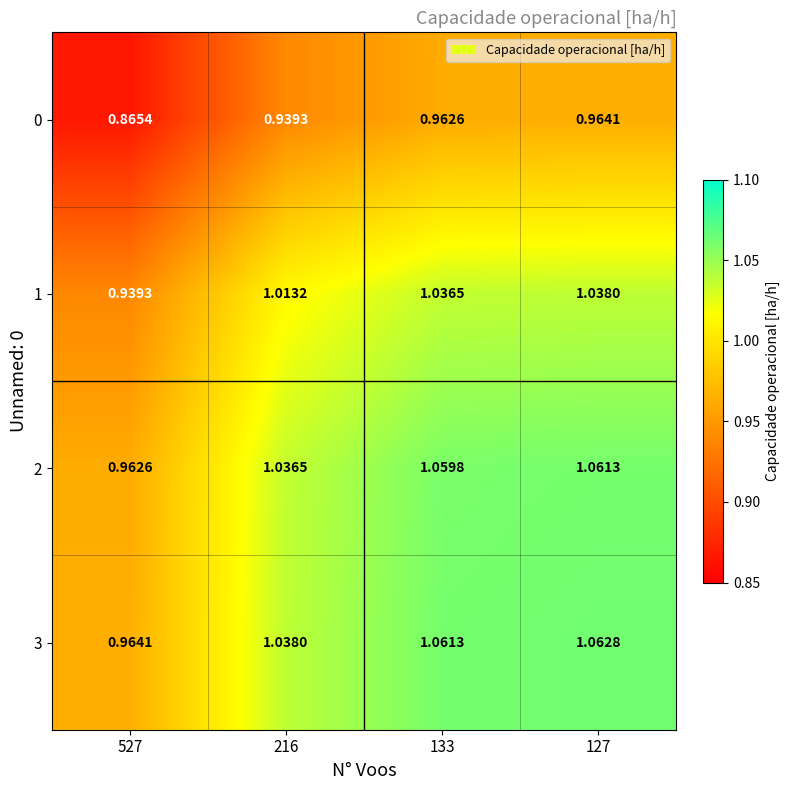

Is the value of 2 at 133 greater than the value of 3 at 133?

No